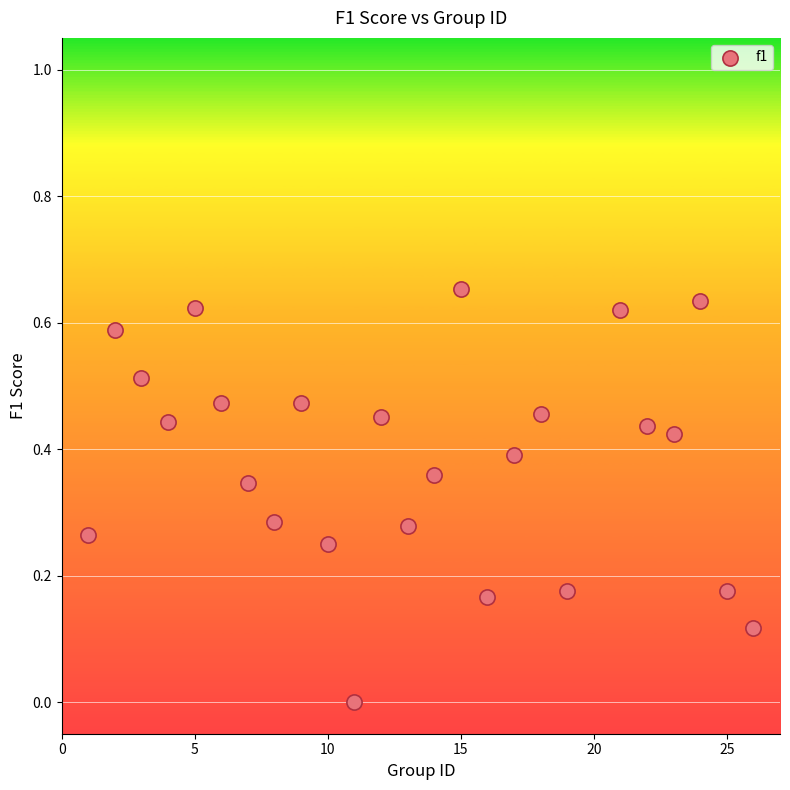

What is the range of X values (max minus min)?

25.0